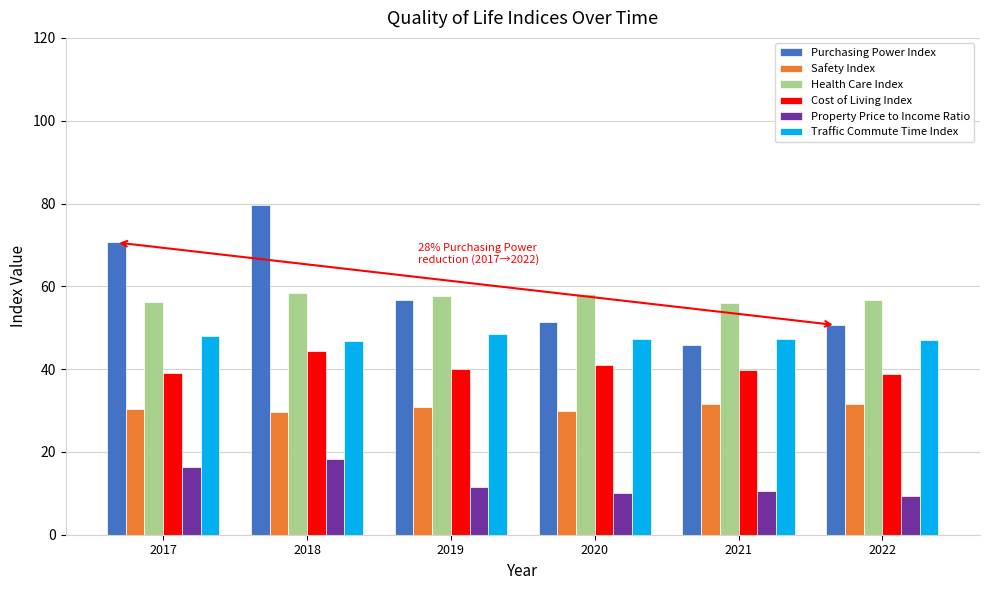

How many distinct data groups are displayed?

6